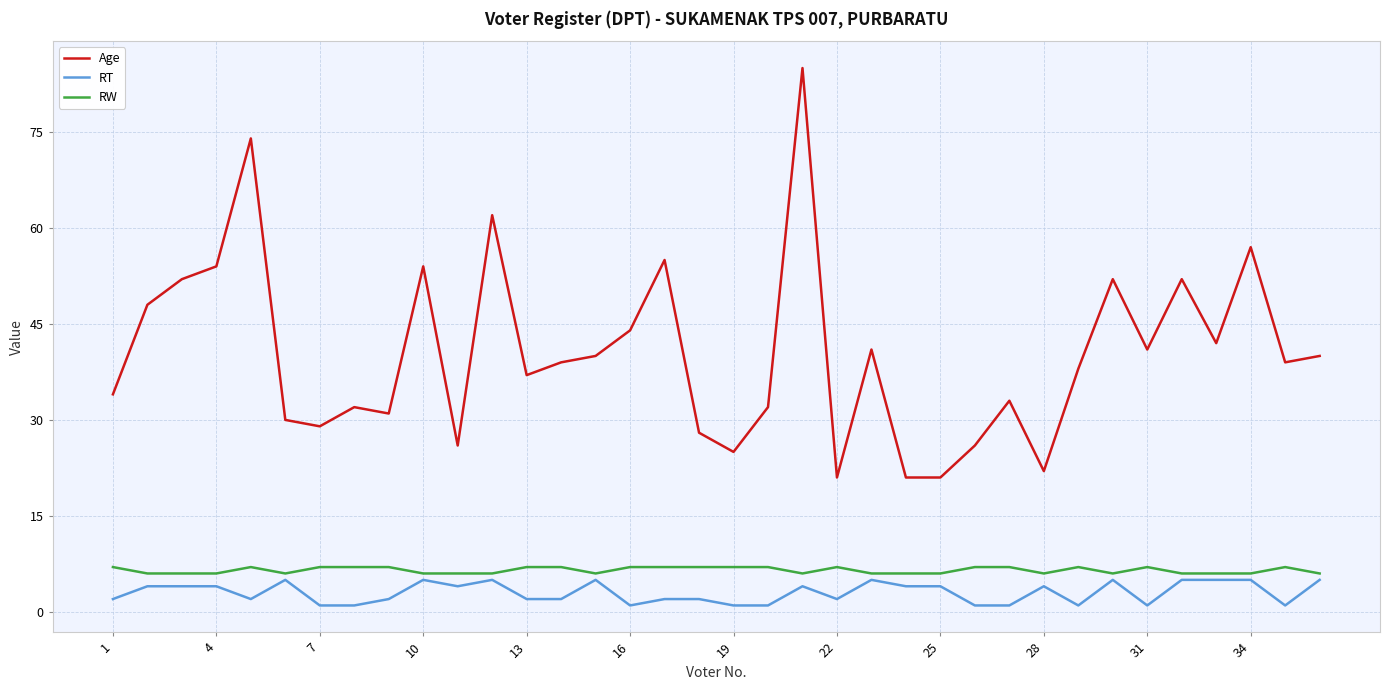

True or false: RT and Age intersect in this chart.

False